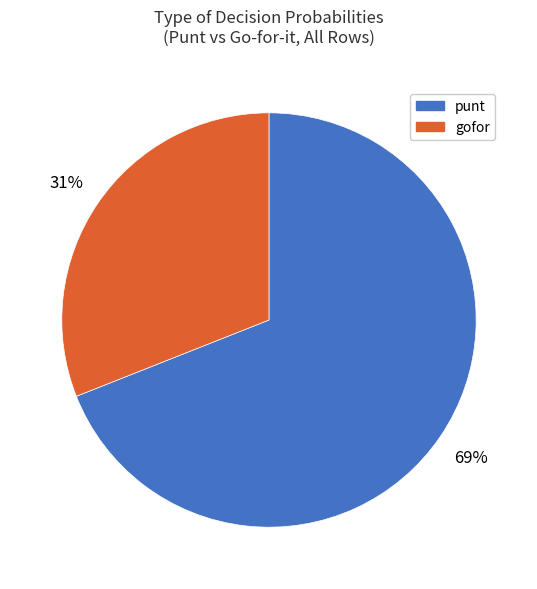

How many segments does this pie chart have?

2